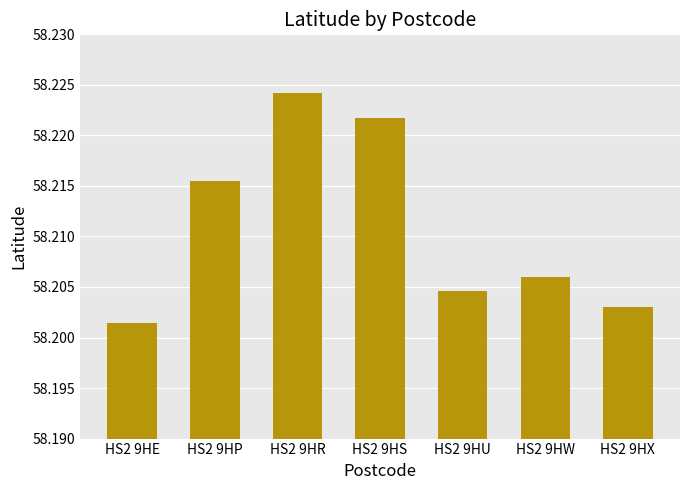

Which label corresponds to the smallest value in the chart?

HS2 9HE